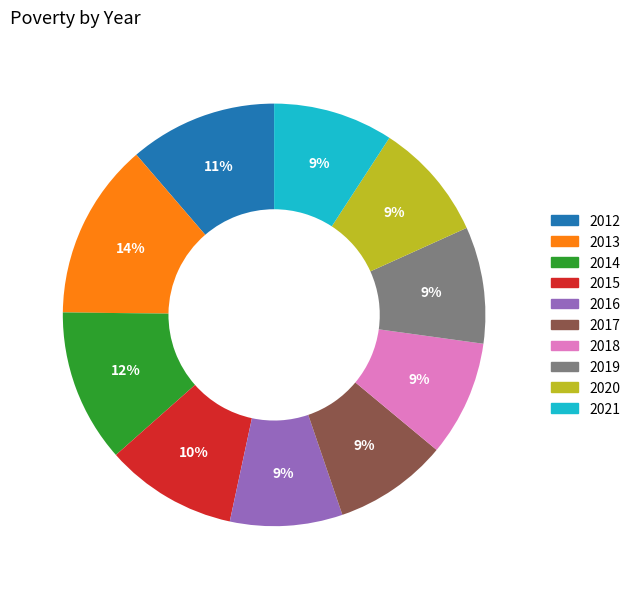

Which category has the biggest portion of the pie?

2013